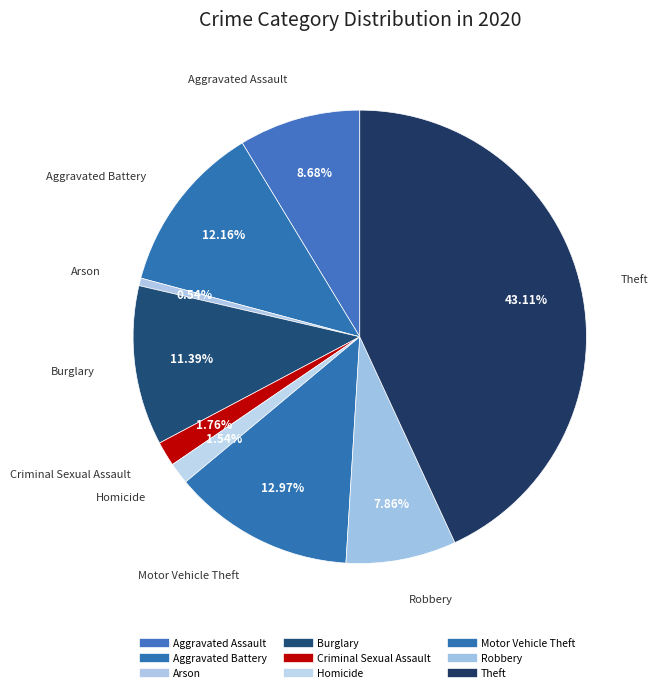

How many slices are in this pie chart?

9